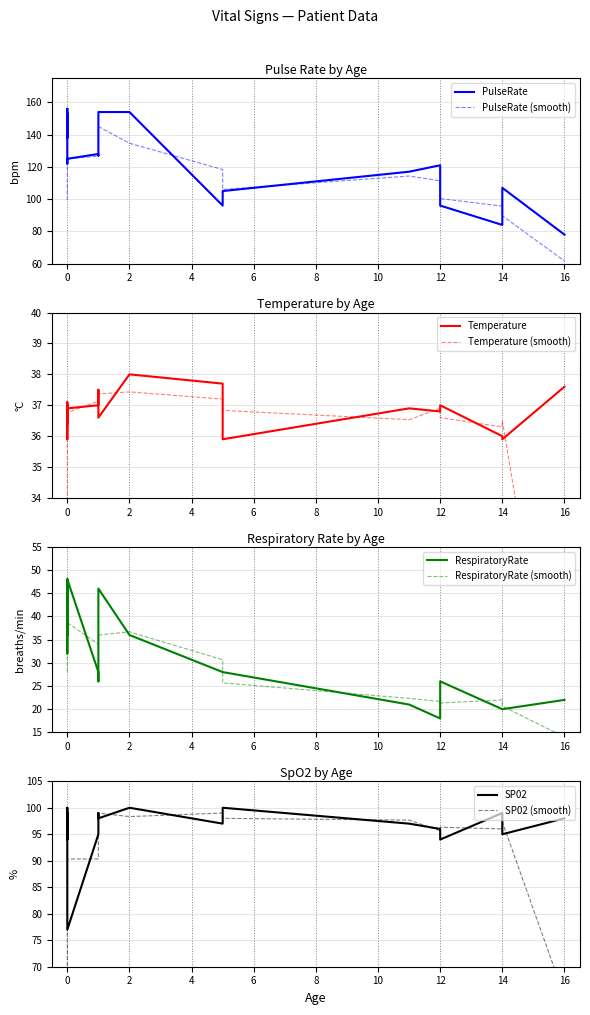

Where is the first local minimum for PulseRate?

5